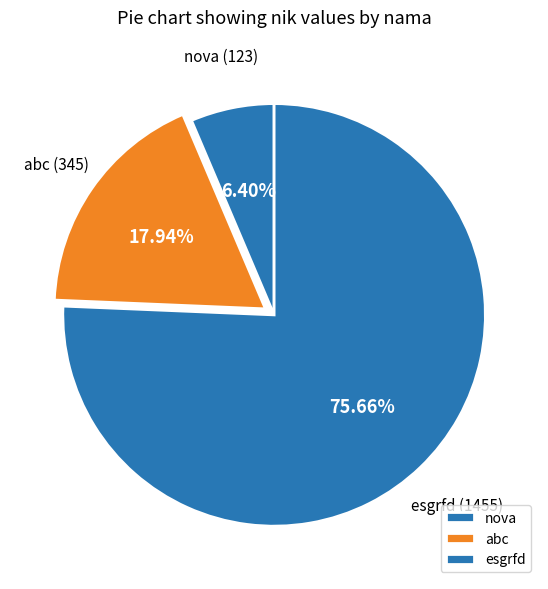

Between nova and esgrfd, which is larger?

esgrfd